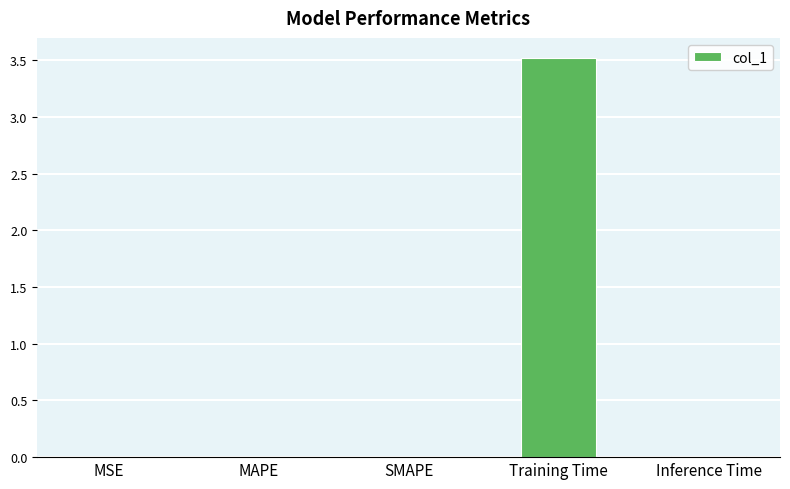

Read the value at Training Time.

3.5